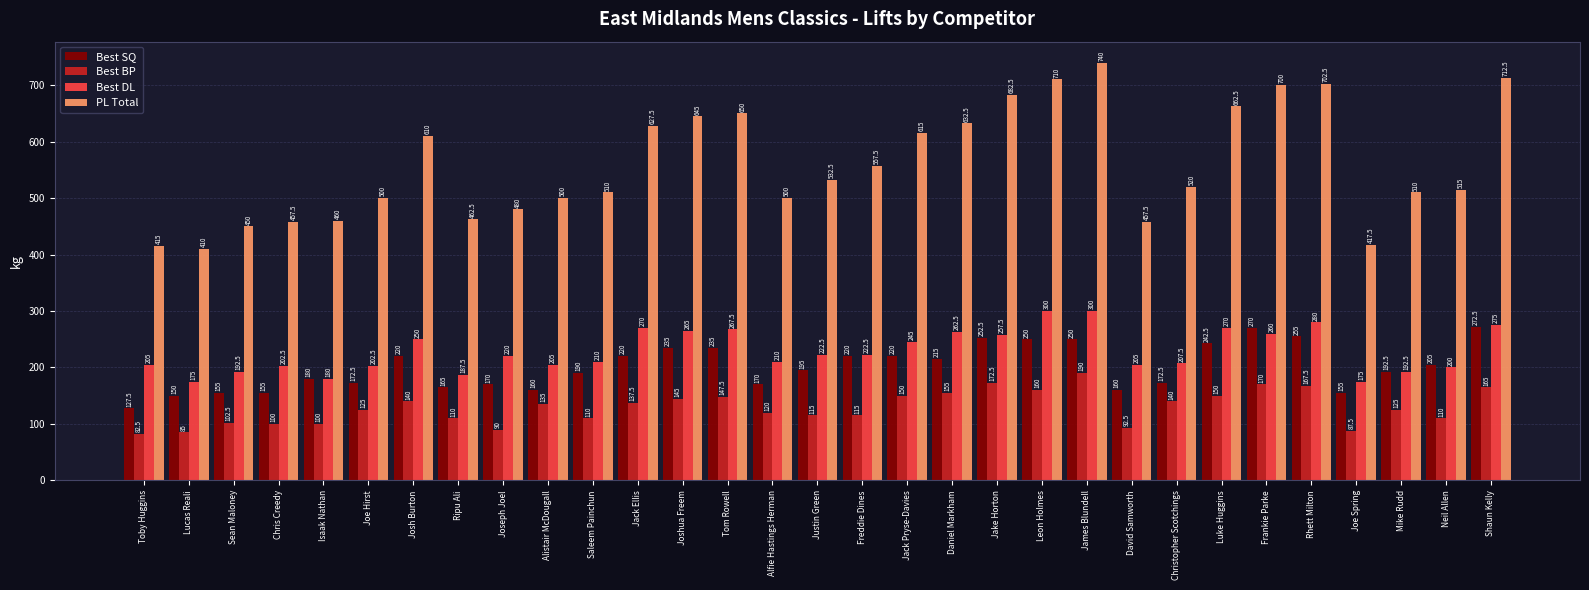

Is the value of Best DL at Jack Ellis greater than the value of PL Total at Rhett Milton?

No